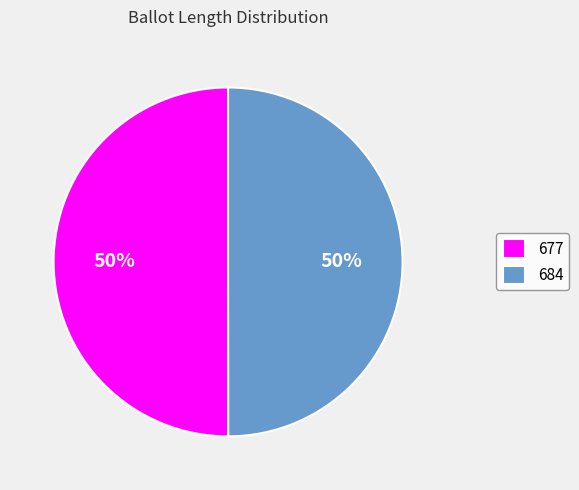

Count the number of slices in the pie.

2